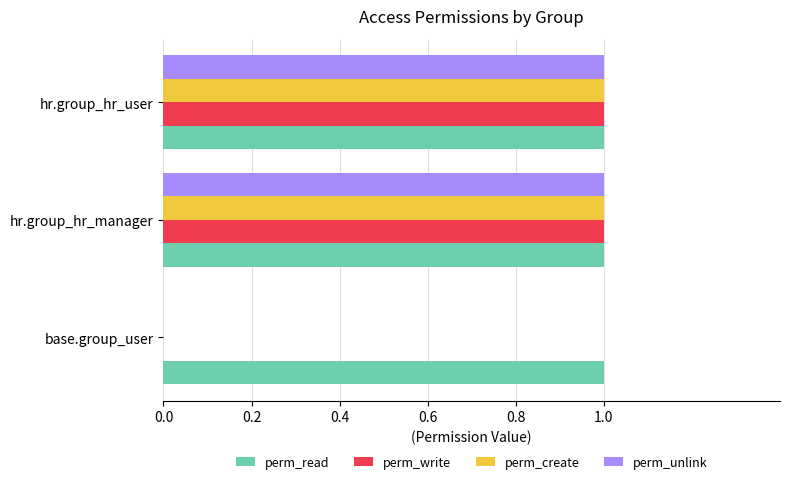

Is it true that perm_read equals 1 at hr.group_hr_manager?

True